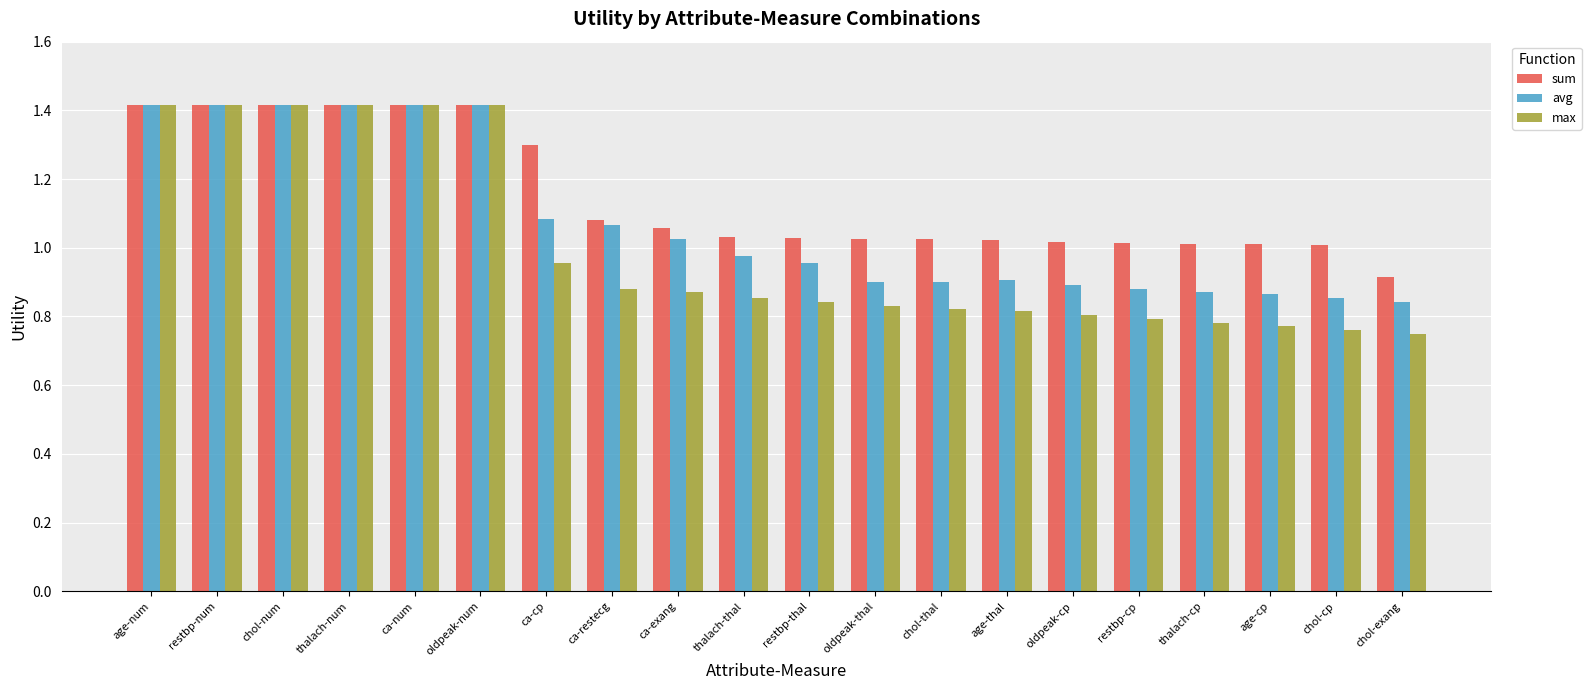

Which series changed the most between chol-thal and age-cp?

max